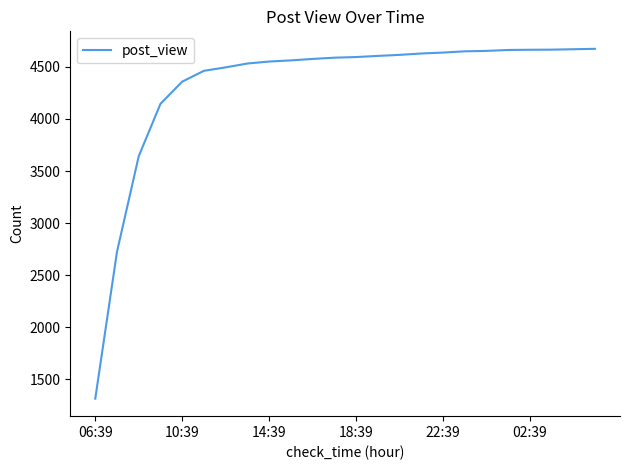

What is the greatest value displayed?

4673